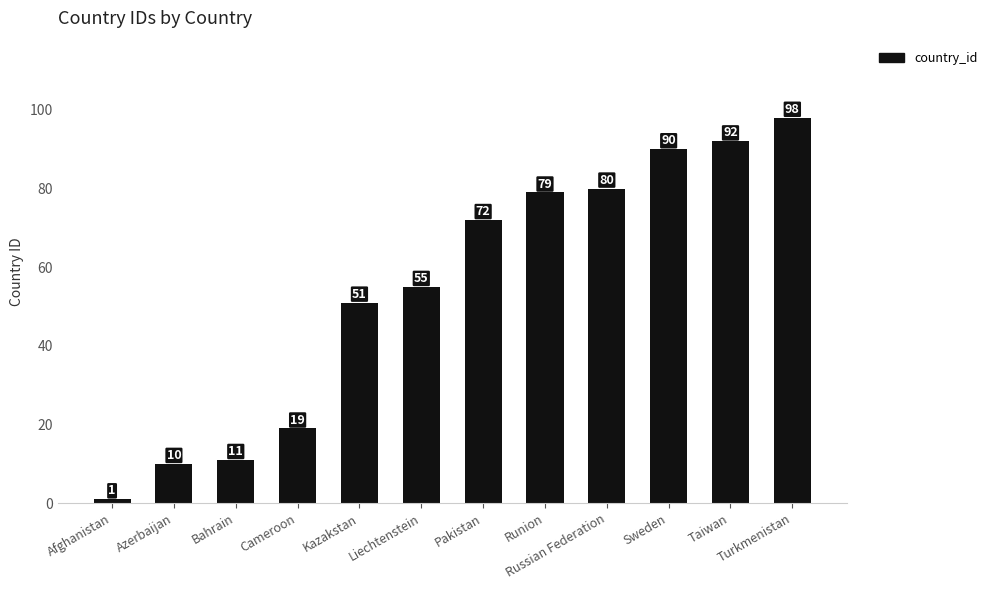

Are the bars horizontal?

No